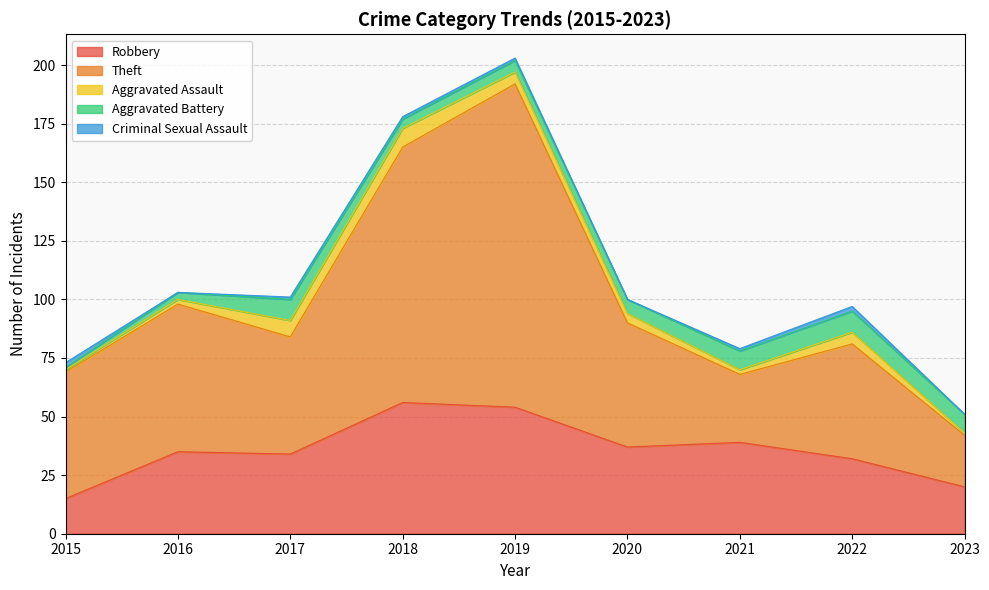

At how many categories does at least one series exceed 11?

9